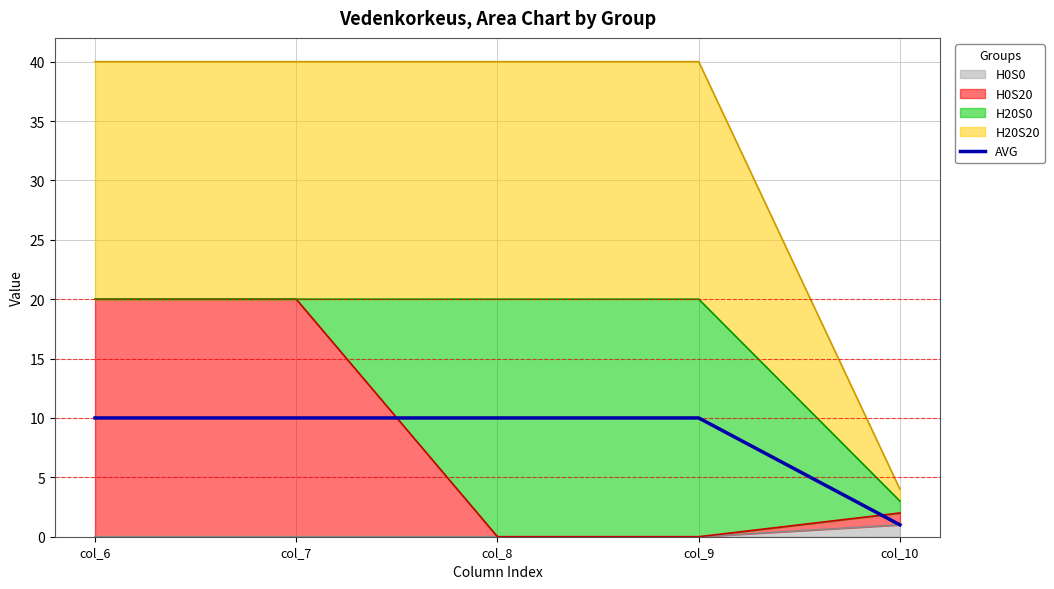

Reading left to right, extract all data points from this chart.

col_6=10	col_7=10	col_8=10	col_9=10	col_10=1